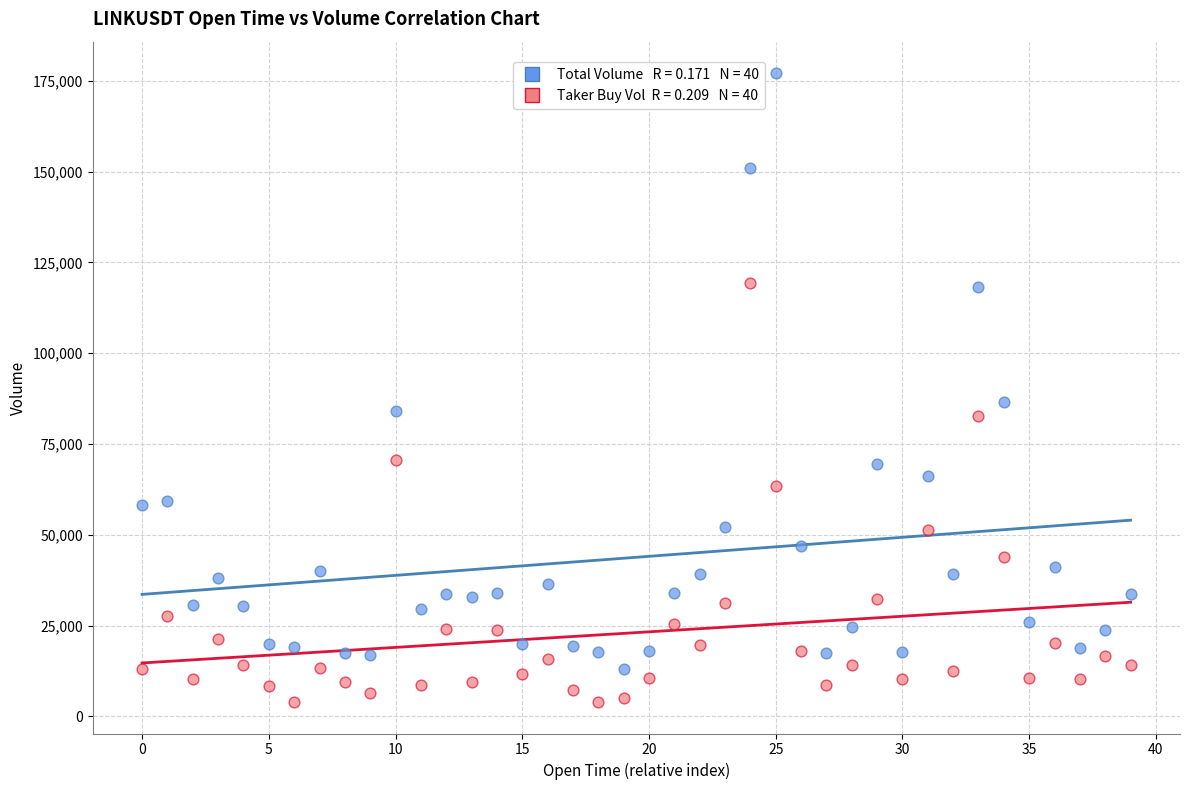

Across all data points, what is the range of Y values (max minus min)?

173166.4